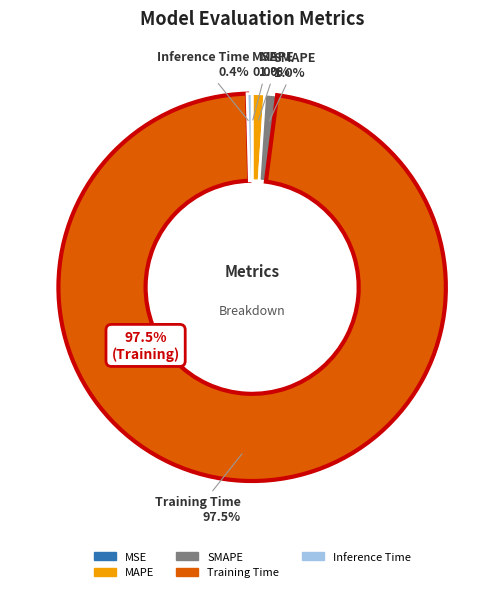

What is the total percentage of MSE and Training Time?

97.5%